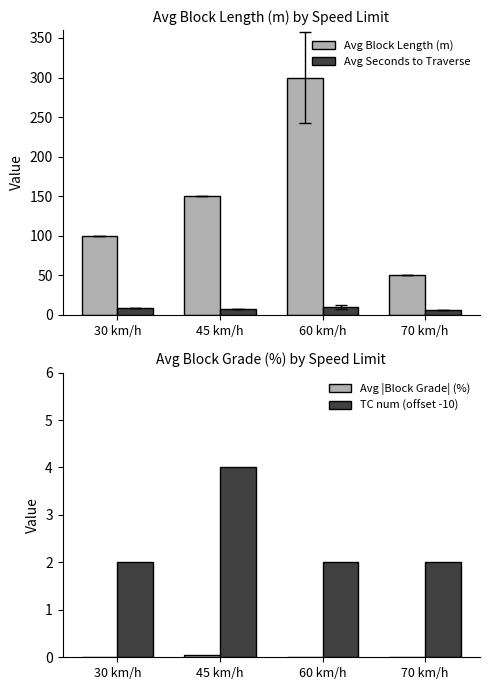

What are all the series names shown in the legend?

Avg Block Length (m), Avg Seconds to Traverse, Avg |Block Grade| (%), TC num (offset -10)